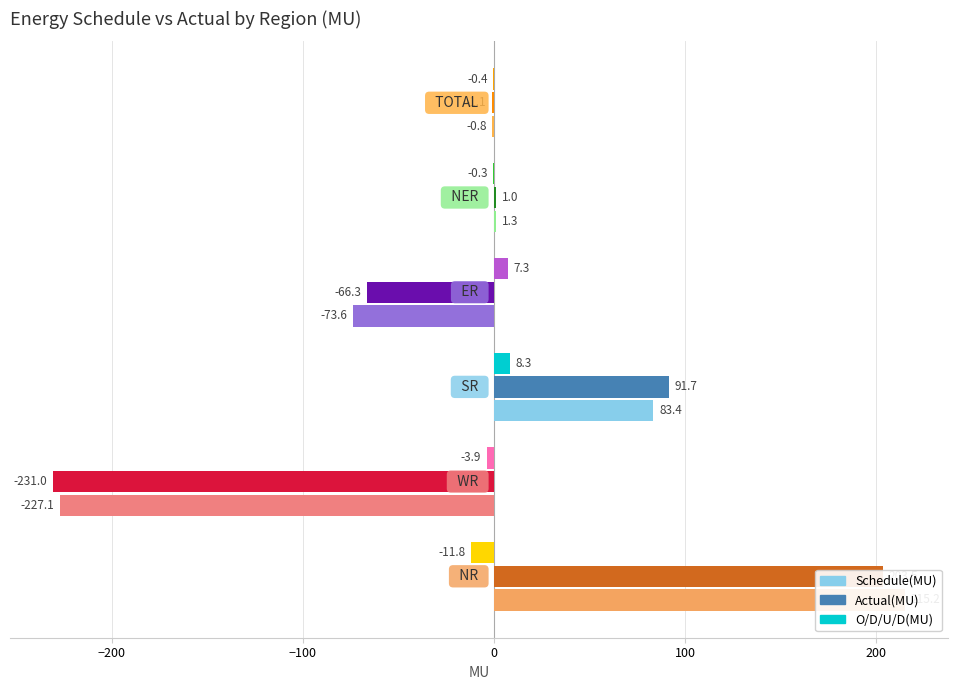

Reading right to left, transcribe all the data shown in this chart.

Schedule(MU): 200=-0.8	100=1.3	0=-73.6	−100=83.4	−200=-227.1	−300=215.2
Actual(MU): 200=-1.1	100=1.0	0=-66.3	−100=91.7	−200=-231.0	−300=203.5
O/D/U/D(MU): 200=-0.4	100=-0.3	0=7.3	−100=8.3	−200=-3.9	−300=-11.8